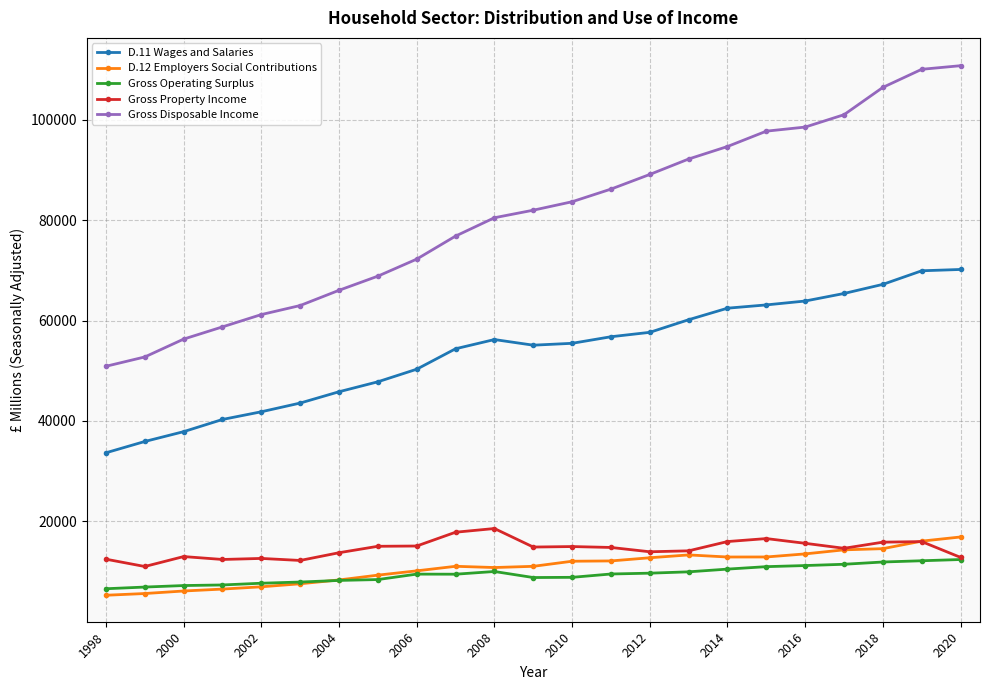

What is the value of the Gross Property Income point at the 16th from the left?

14123